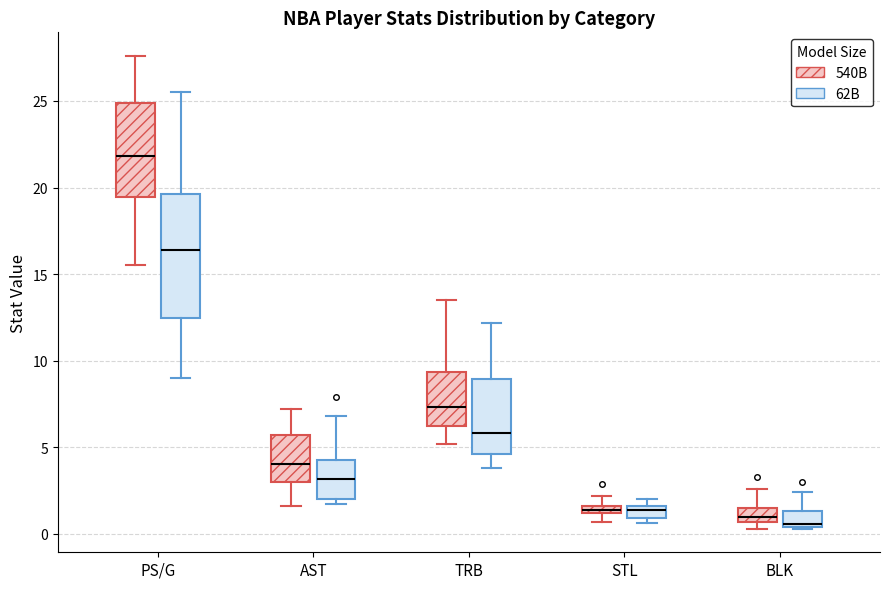

Which box has the highest median line?

PS/G (540B)